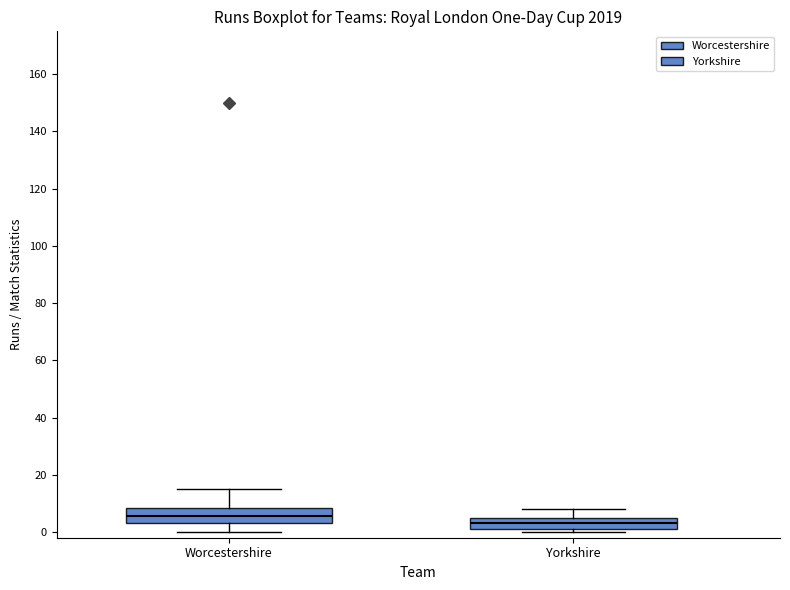

Which box has the highest median line?

Worcestershire